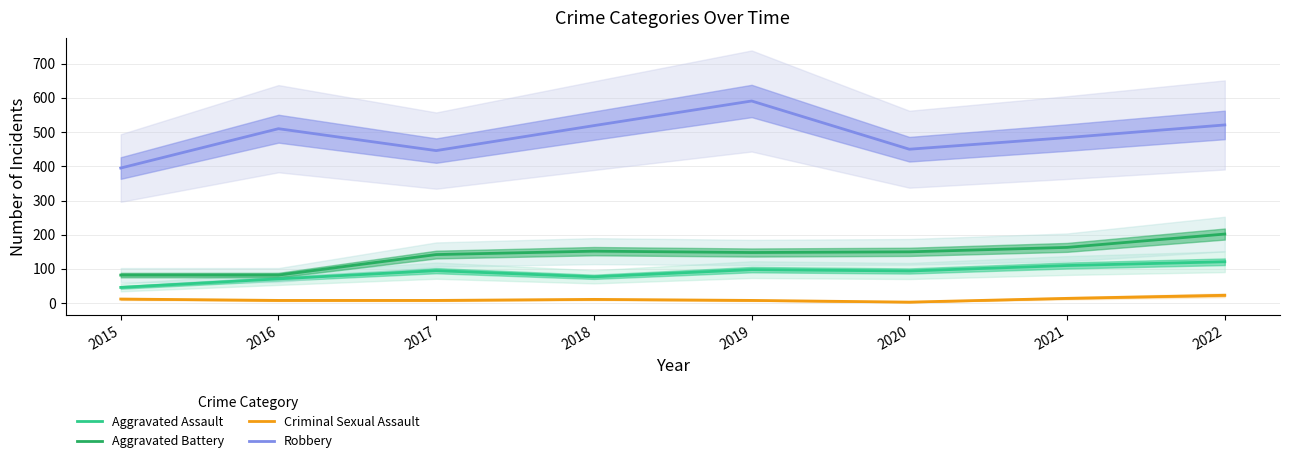

Reading left to right, what are all the values shown in this chart?

Aggravated Assault: 46	71	95	77	98	94	110	121
Aggravated Battery: 82	82	142	152	148	150	163	202
Criminal Sexual Assault: 12	8	8	11	8	3	14	23
Robbery: 395	510	446	519	591	450	484	521